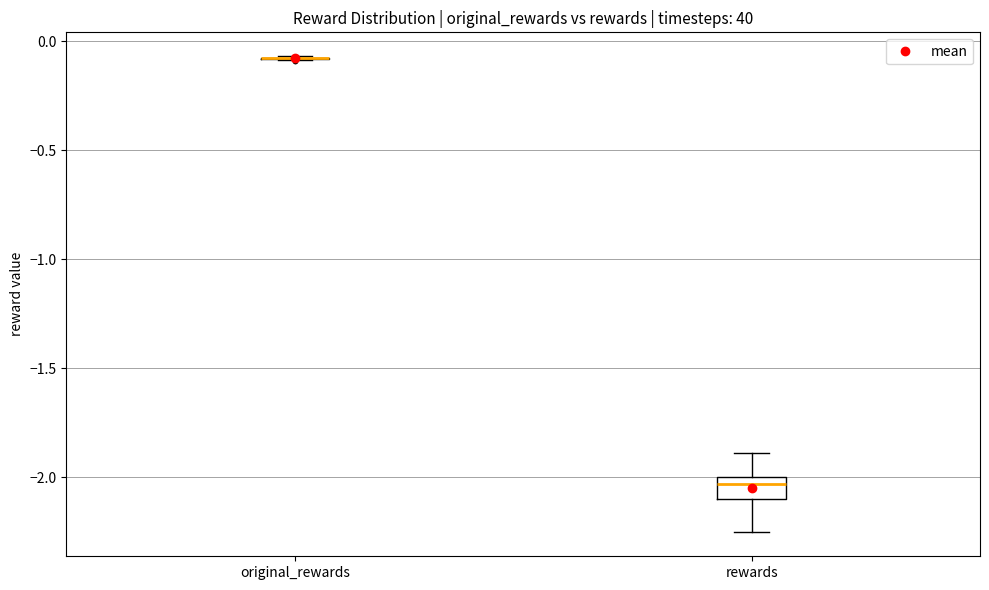

Reading left to right, read every box against the y-axis: the position of its median line, the range the box covers, and the ends of its whiskers. The values are not printed on the chart, so give them approximately, as read against the axis.

original_rewards: box collapsed to a line at -0.10, whiskers -0.10 to -0.05
rewards: median -2.05, box -2.10 to -2.00, whiskers -2.25 to -1.90